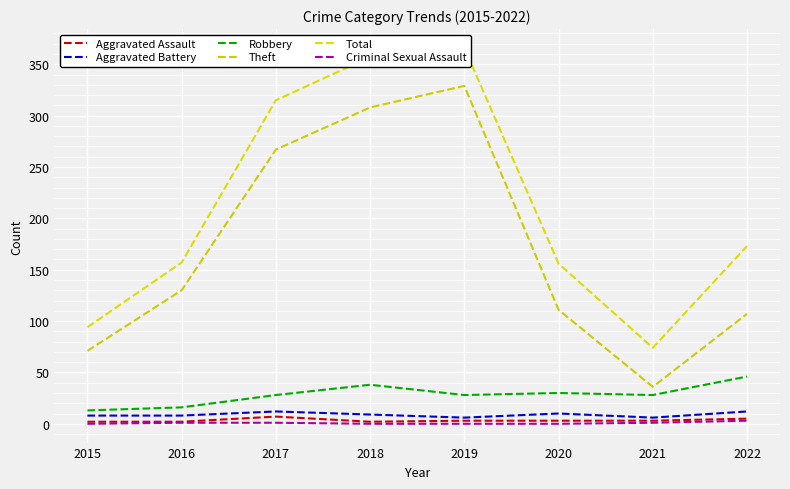

At which label does Aggravated Assault reach its peak?

2017